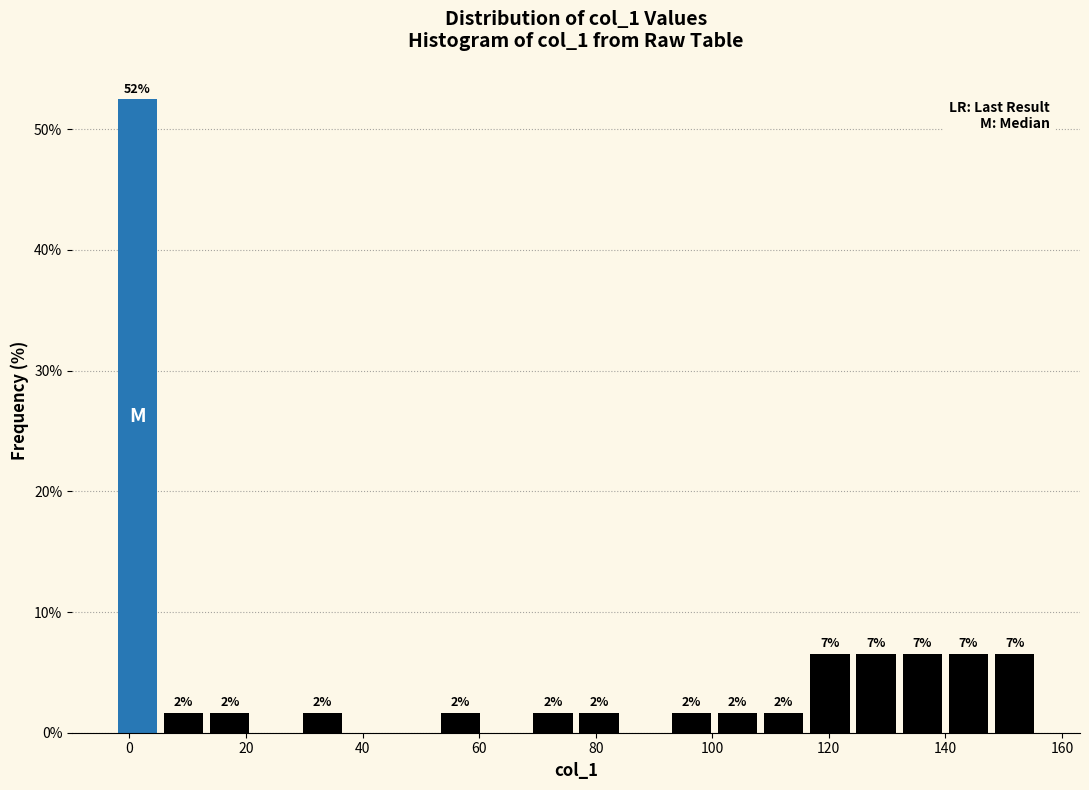

Around what value on the x-axis is the tallest bar? Give the approximate position of its centre, as read against the axis.

2